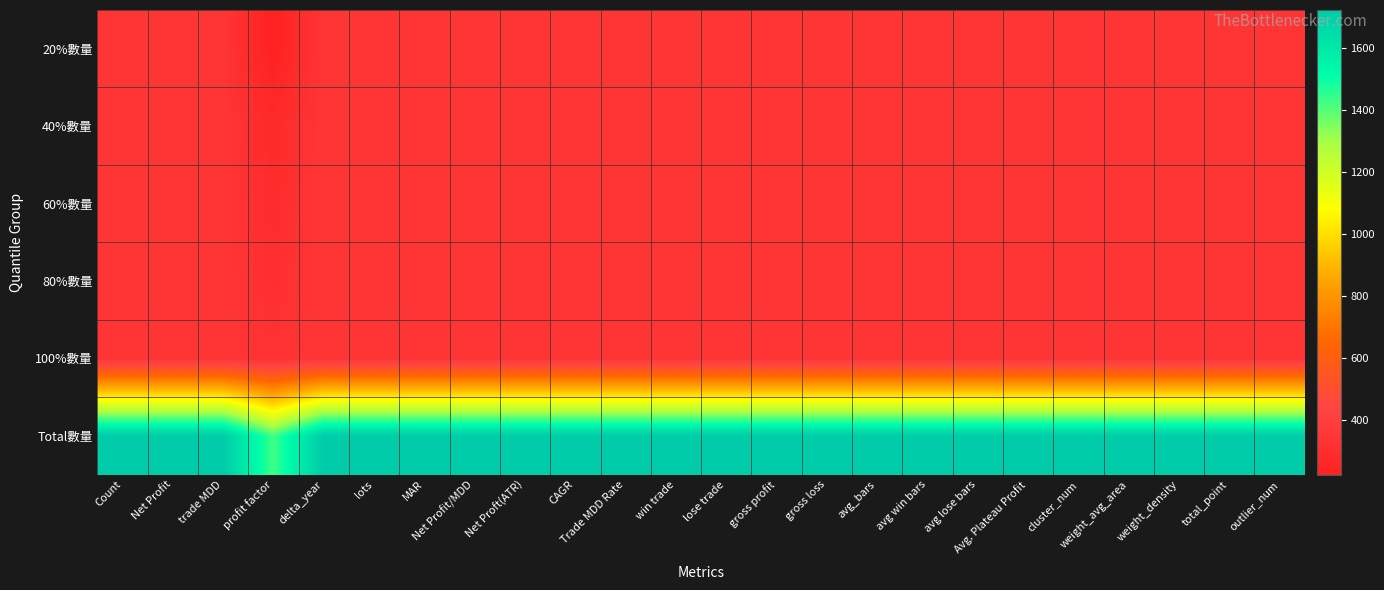

Which series has the largest range (max minus min)?

Total數量